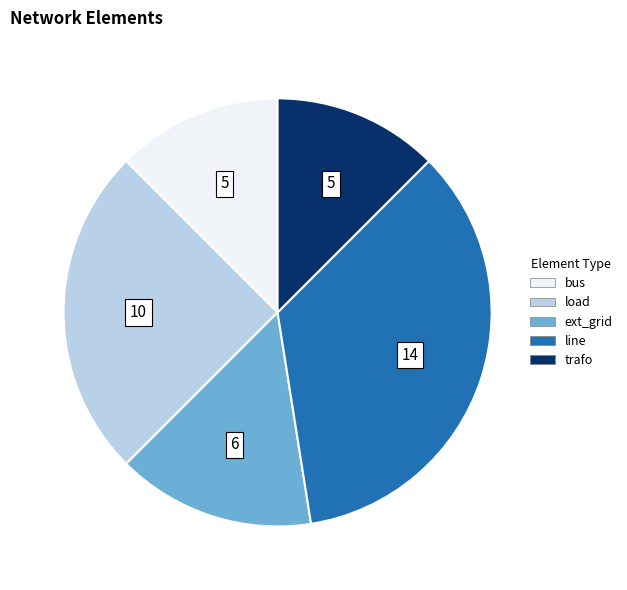

Count the number of slices in the pie.

5